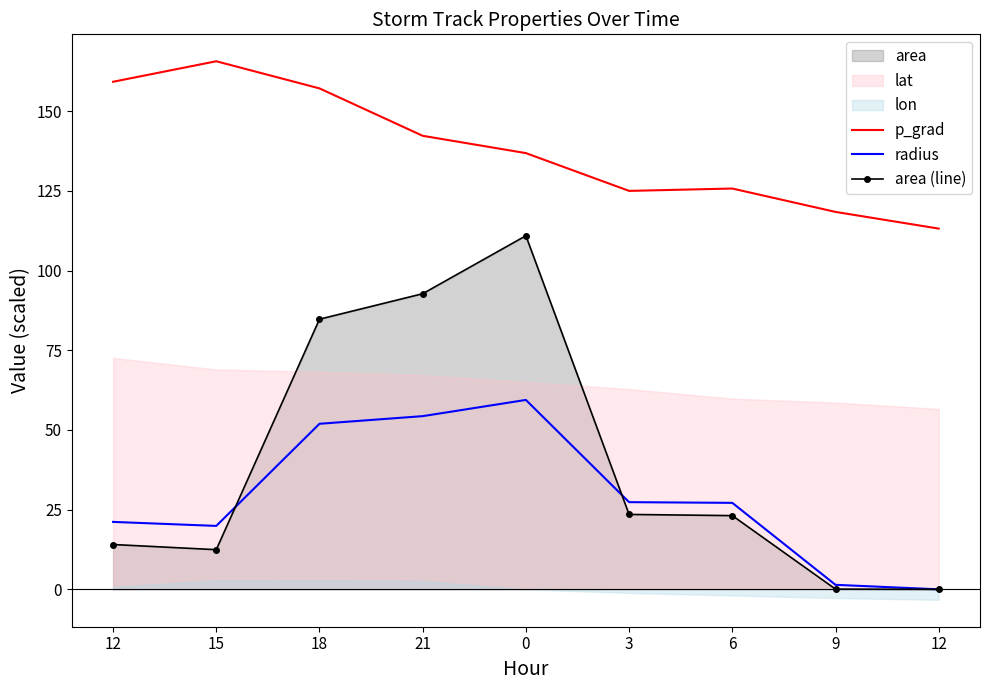

How many lines are shown in the chart?

3